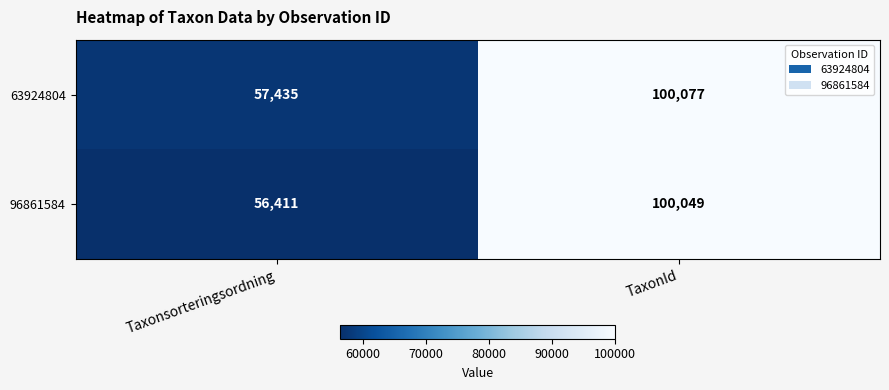

What is the approximate value of 96861584 at TaxonId, to the nearest 50?

100050